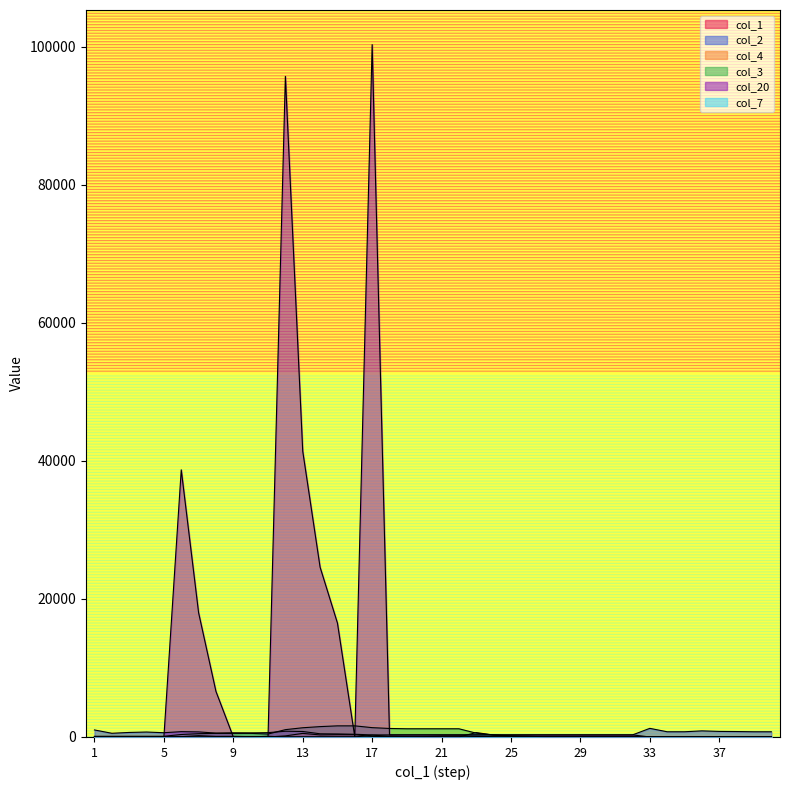

Reading left to right, list all the values displayed in this chart.

col_1: 1	2	3	4	5	6	7	8	9	10	11	12	13	14	15	16	17	18	19	20	21	22	23	24	25	26	27	28	29	30	31	32	33	34	35	36	37	38	39	40
col_2: 1017	536	656	715	617	771	735	563	600	591	627	830	794	461	439	390	300	300	300	300	300	300	300	300	300	300	300	300	300	300	300	300	1248	754	755	883	805	786	754	752
col_4: 48	0	0	0	0	43	190	84	89	44	0	155	518	297	329	322	82	21	0	47	125	151	77	48	18	0	0	0	0	0	0	0	0	0	0	0	0	0	0	0
col_3: 100	100	100	100	100	358	478	522	522	522	422	1060	1336	1500	1610	1610	1352	1232	1188	1188	1188	1188	550	274	110	0	0	0	0	0	0	0	0	0	0	0	0	0	0	0
col_20: 0	0	0	0	0	38700	18000	6600	0	0	0	95700	41400	24600	16500	0	100300	300	300	300	300	300	300	300	300	300	300	300	300	300	300	300	0	0	0	0	0	0	0	0
col_7: 0	0	0	0	0	0	0	0	0	0	100	0	0	0	0	0	258	120	44	0	0	0	638	276	164	110	0	0	0	0	0	0	0	0	0	0	0	0	0	0